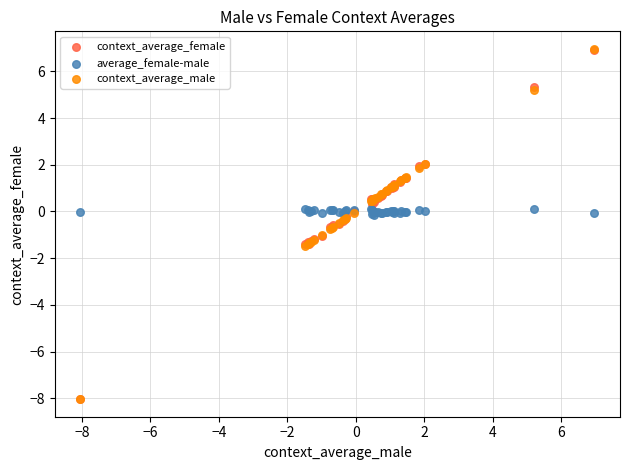

What are all the series names shown in the legend?

context_average_female, average_female-male, context_average_male